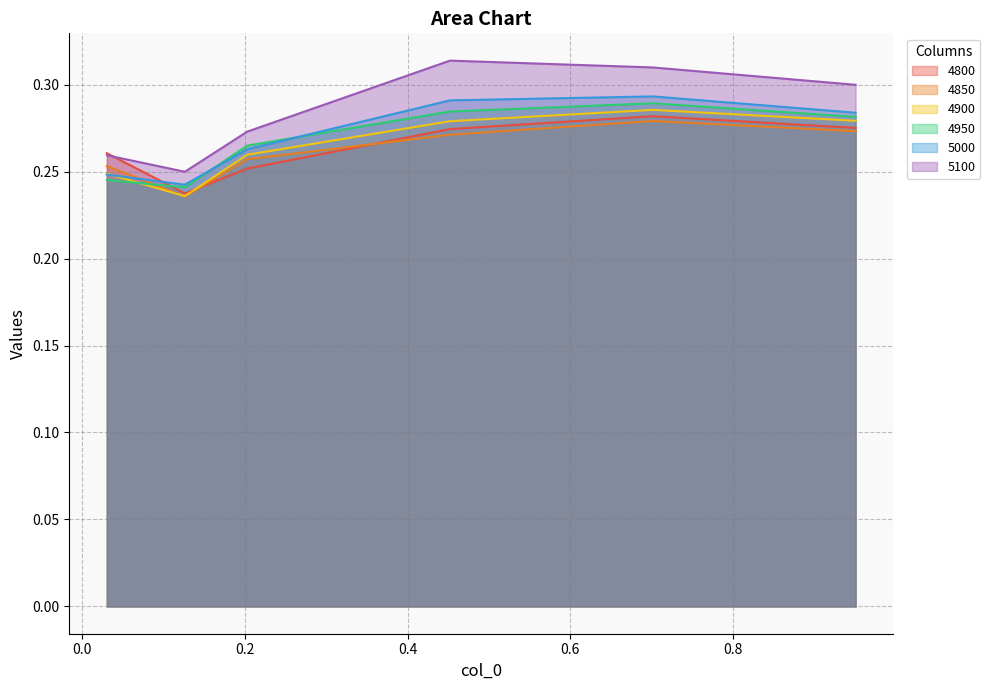

Count the number of data series in this chart.

6